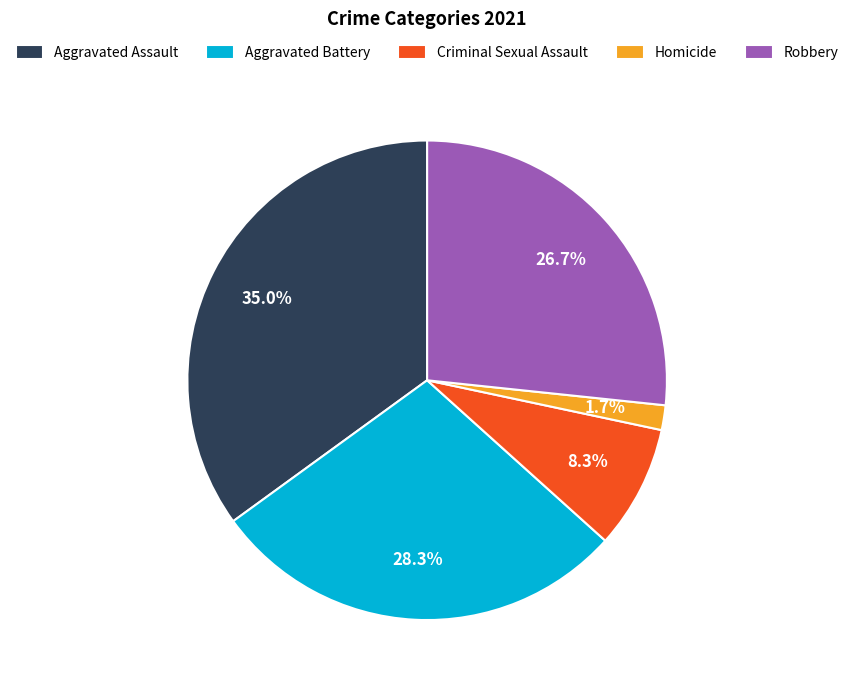

How many segments does this pie chart have?

5